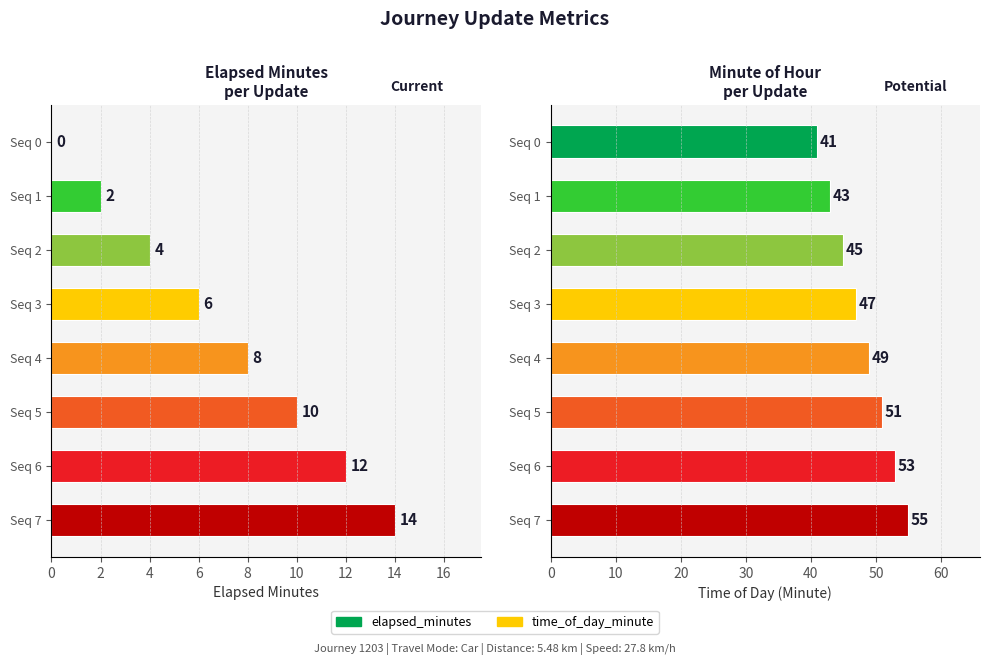

How many values in the elapsed_minutes series are below 8?

4